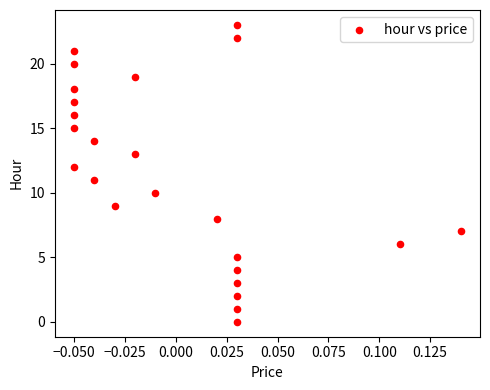

What is the range of Y values (max minus min)?

23